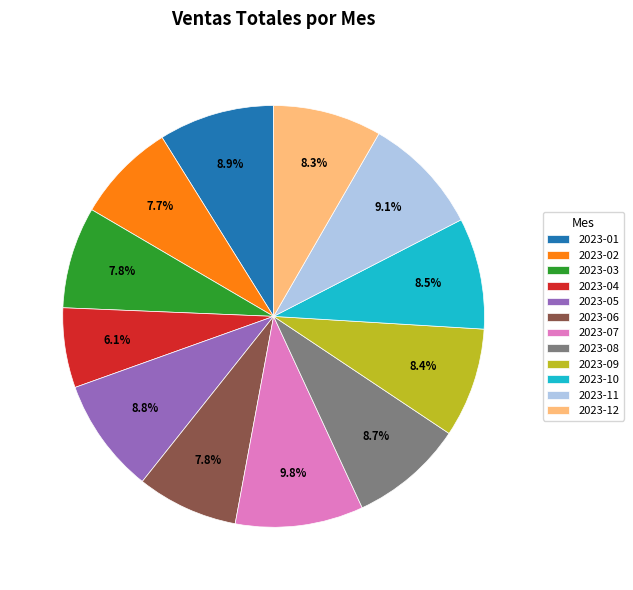

How many slices are in this pie chart?

12